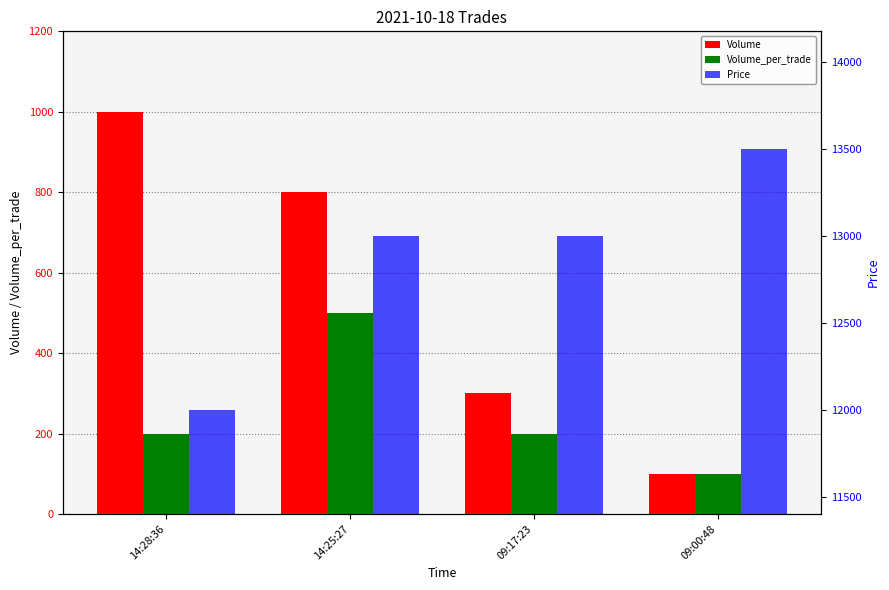

What is the average value of the Volume series?

550